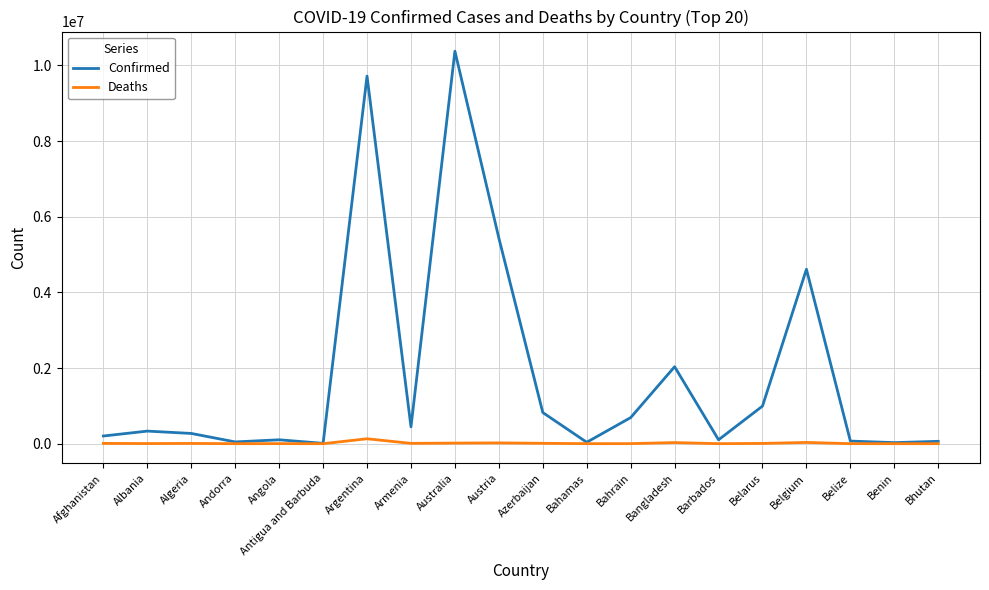

List the series in order of their peak value, highest first.

Confirmed, Deaths